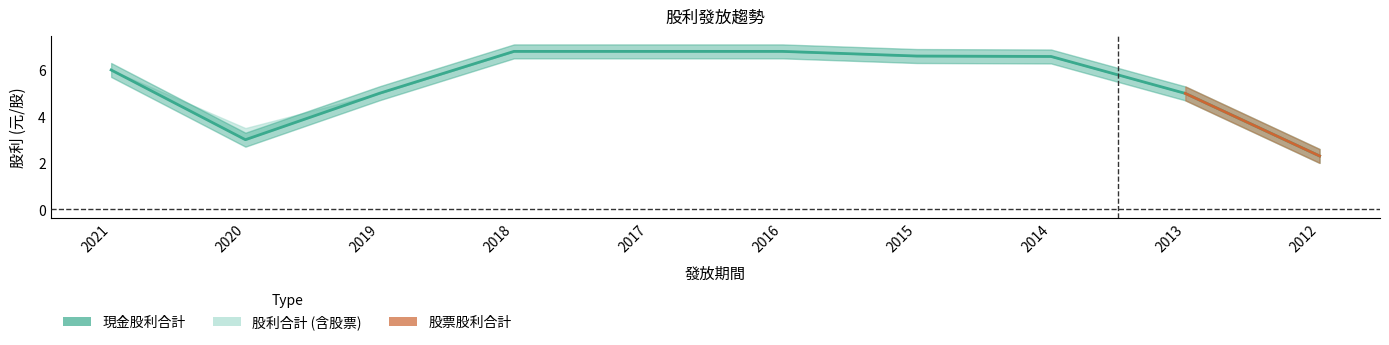

What is the greatest value displayed?

6.8